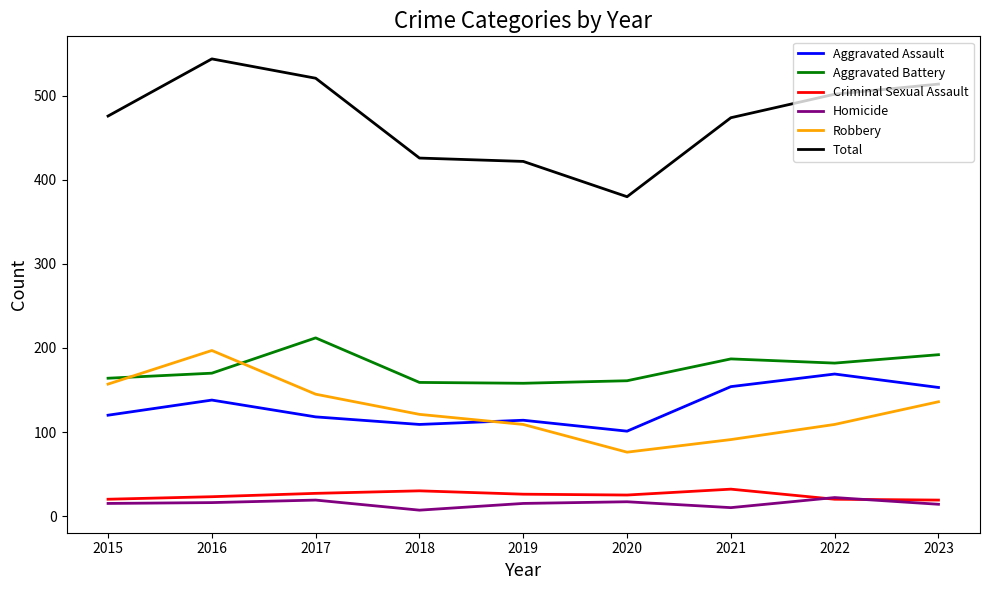

Is the value of Homicide at 2020 greater than the value of Aggravated Battery at 2018?

No